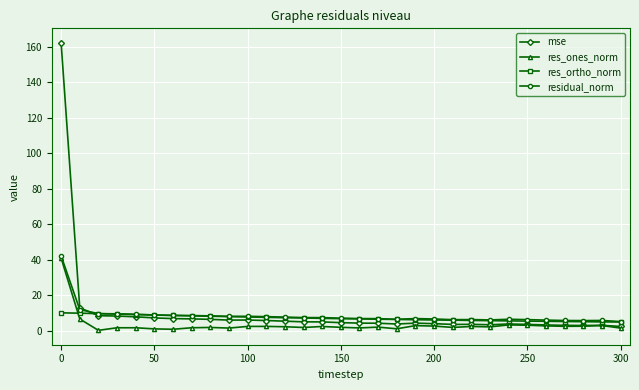

Which series has the largest range (max minus min)?

mse